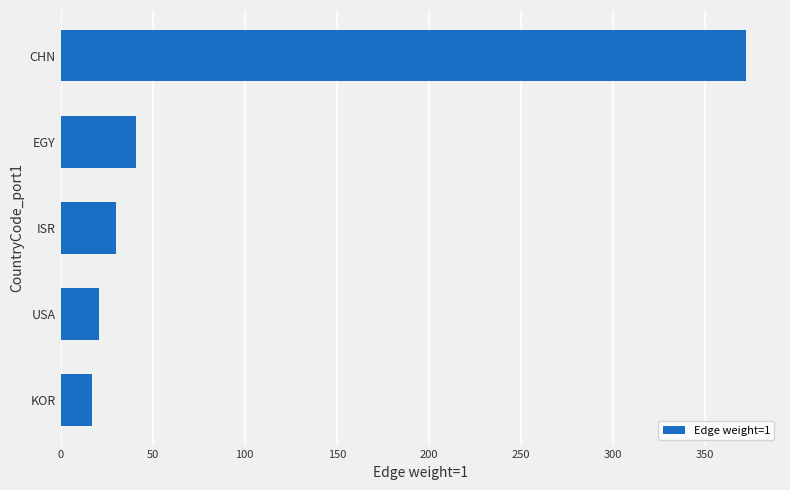

At which category does the chart reach its minimum across all series?

KOR